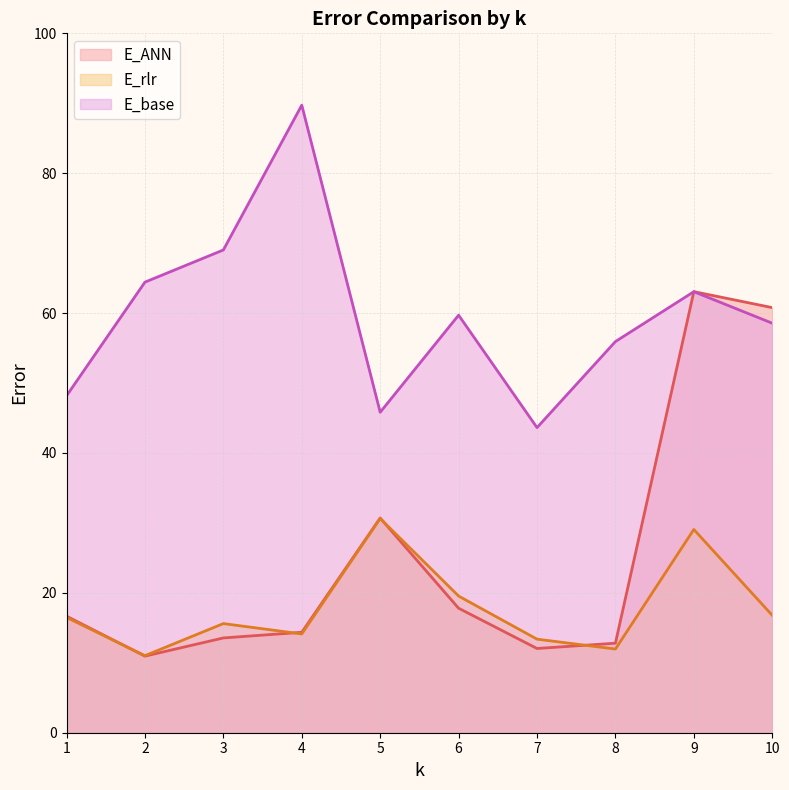

Rank the categories by E_ANN line value from lowest to highest.

2, 7, 8, 3, 4, 1, 6, 5, 10, 9